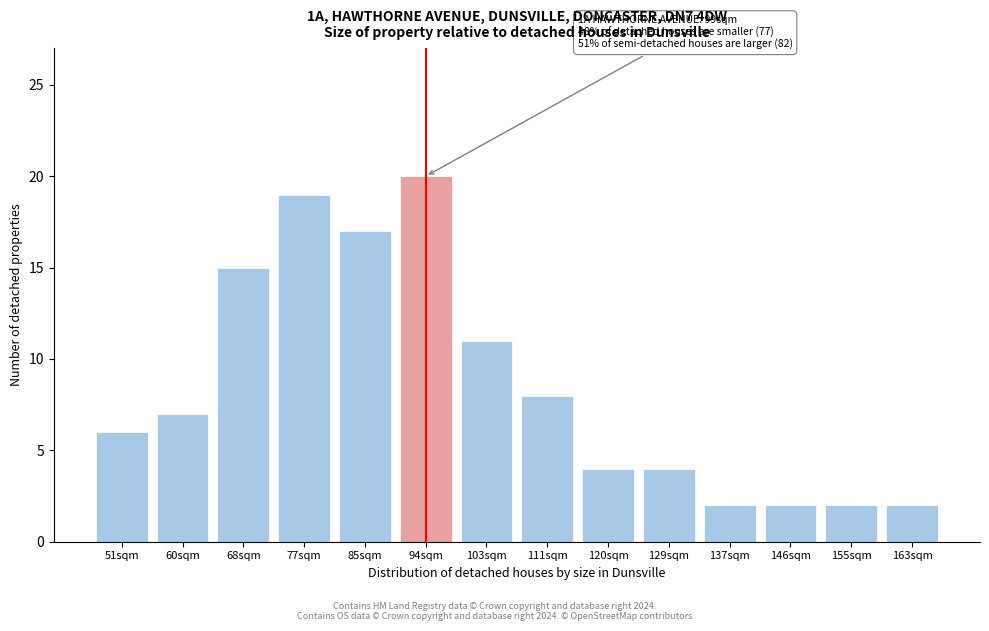

Reading right to left, list all the values displayed in this chart.

163sqm=2	155sqm=2	146sqm=2	137sqm=2	129sqm=4	120sqm=4	111sqm=8	103sqm=11	94sqm=20	85sqm=17	77sqm=19	68sqm=15	60sqm=7	51sqm=6